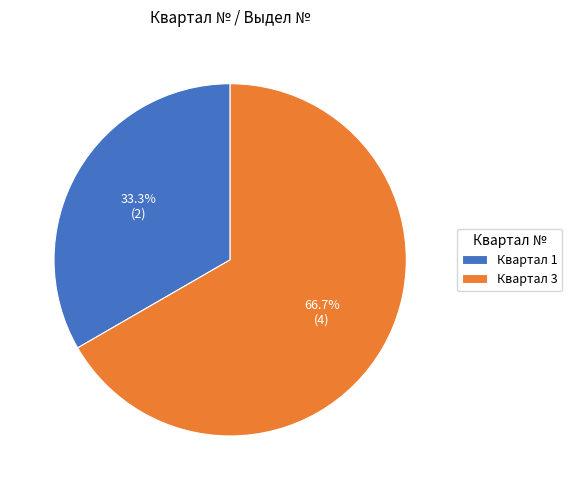

What is the total percentage of Квартал 3 and Квартал 1?

100.0%